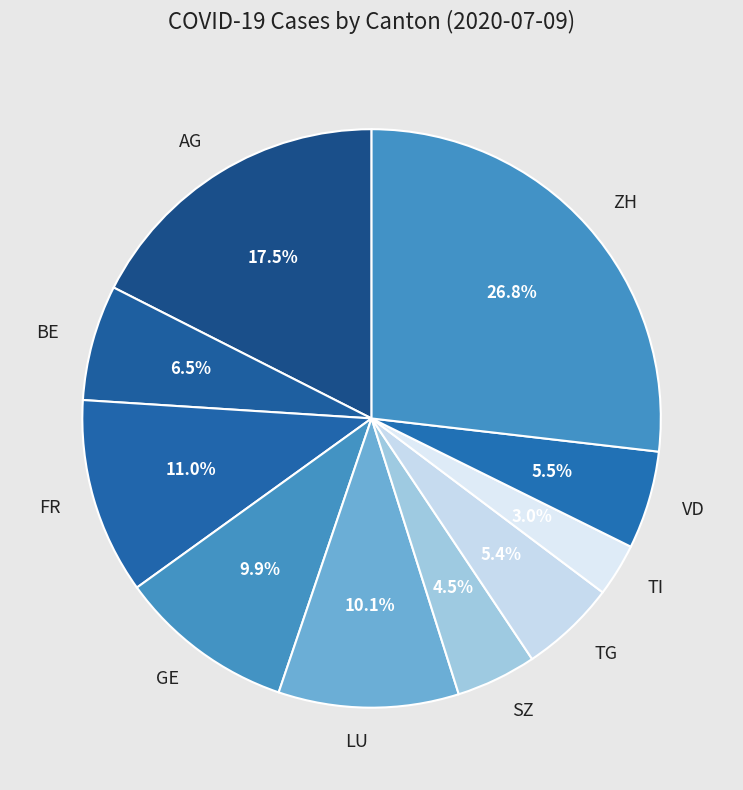

What portion of the pie excludes TI?

97.0%